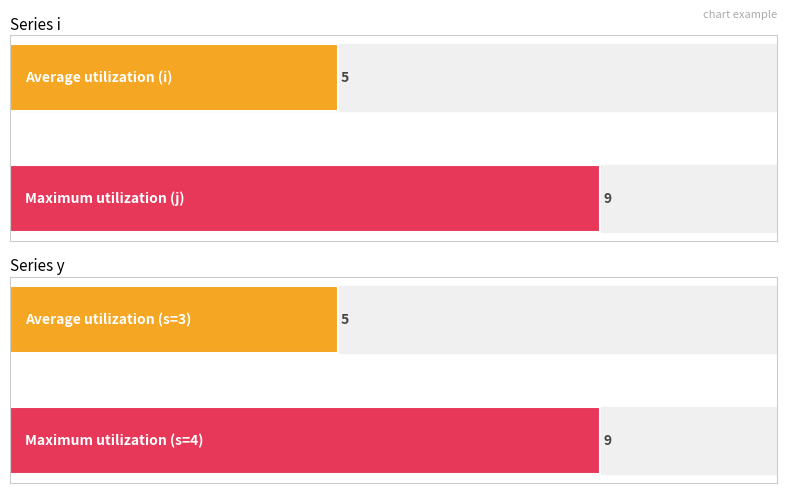

Which has a higher value, 4 or 2?

4